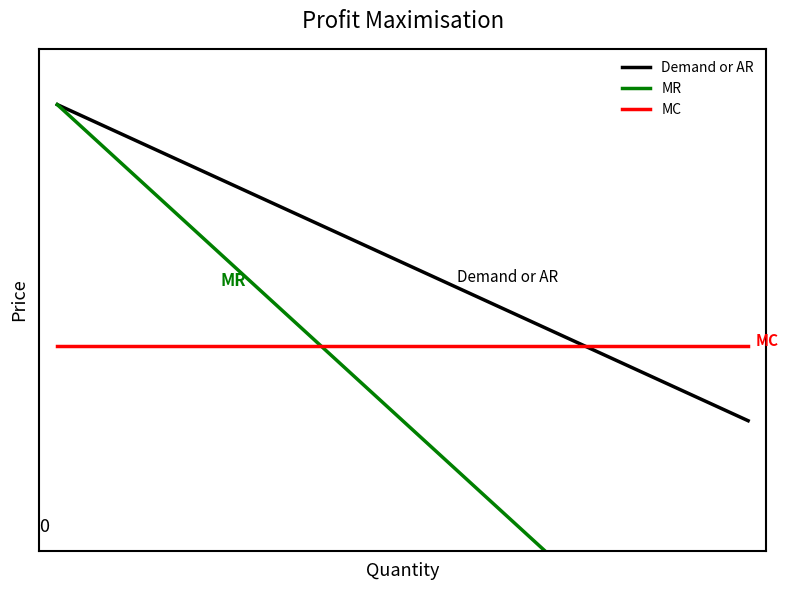

Reading left to right, transcribe all the data shown in this chart.

Demand or AR: 0=1.0	1=1.0	2=0.9	3=0.9	4=0.8	5=0.8	6=0.7	7=0.7	8=0.6	9=0.6	10=0.6	11=0.5	12=0.5	13=0.4	14=0.4	15=0.3	16=0.3	17=0.2	18=0.2	19=0.2
MR: 0=1.0	1=0.9	2=0.8	3=0.7	4=0.6	5=0.6	6=0.5	7=0.4	8=0.3	9=0.2	10=0.1	11=0.0	12=-0.1	13=-0.2	14=-0.3	15=-0.3	16=-0.4	17=-0.5	18=-0.6	19=-0.7
MC: 0=0.3	1=0.3	2=0.3	3=0.3	4=0.3	5=0.3	6=0.3	7=0.3	8=0.3	9=0.3	10=0.3	11=0.3	12=0.3	13=0.3	14=0.3	15=0.3	16=0.3	17=0.3	18=0.3	19=0.3